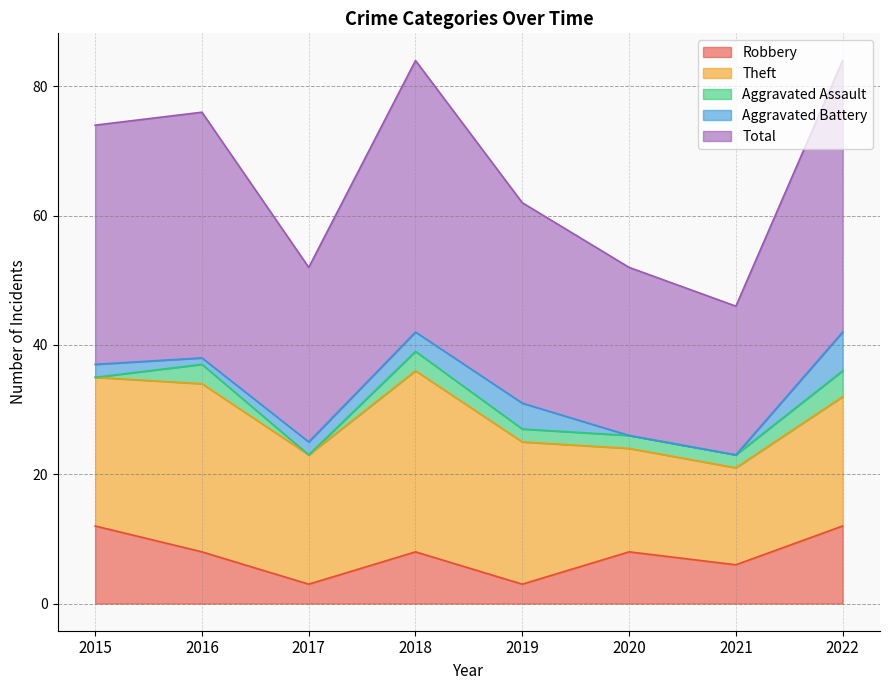

What is the highest value of the Total series?

42